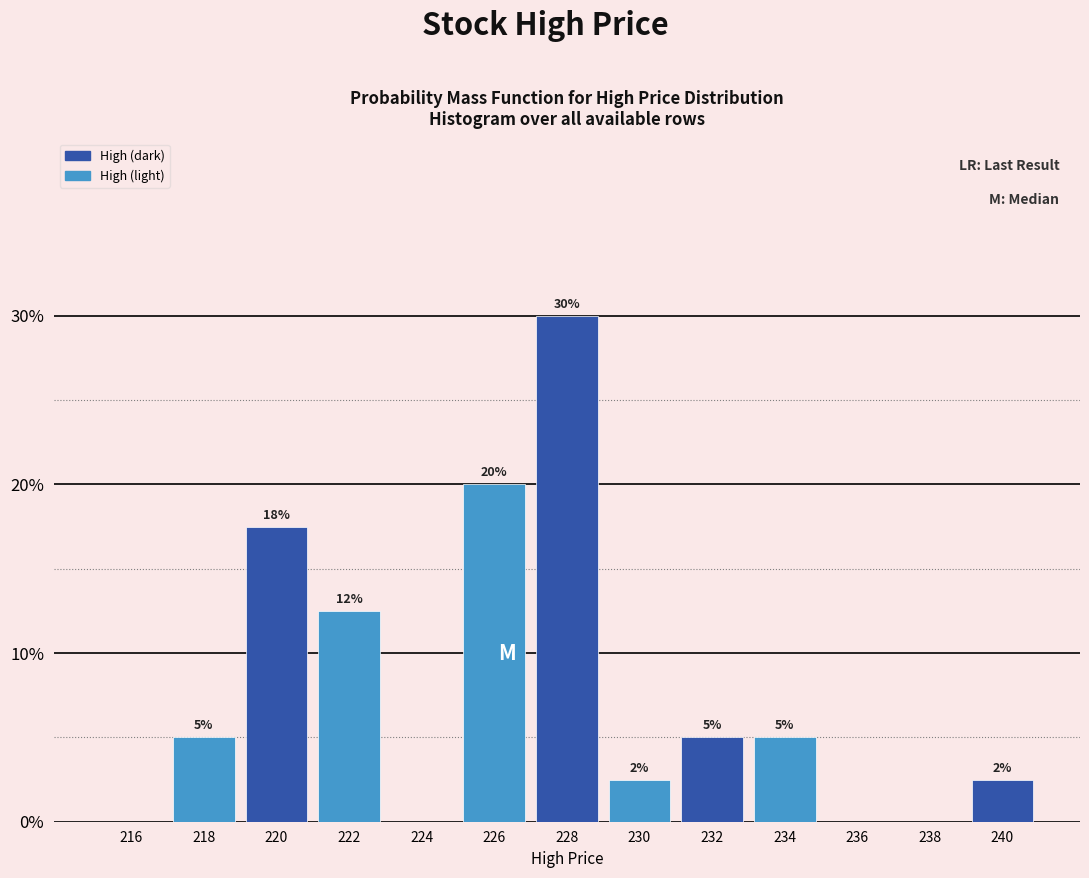

Over which range of the x-axis is the bar tallest?

227 to 229